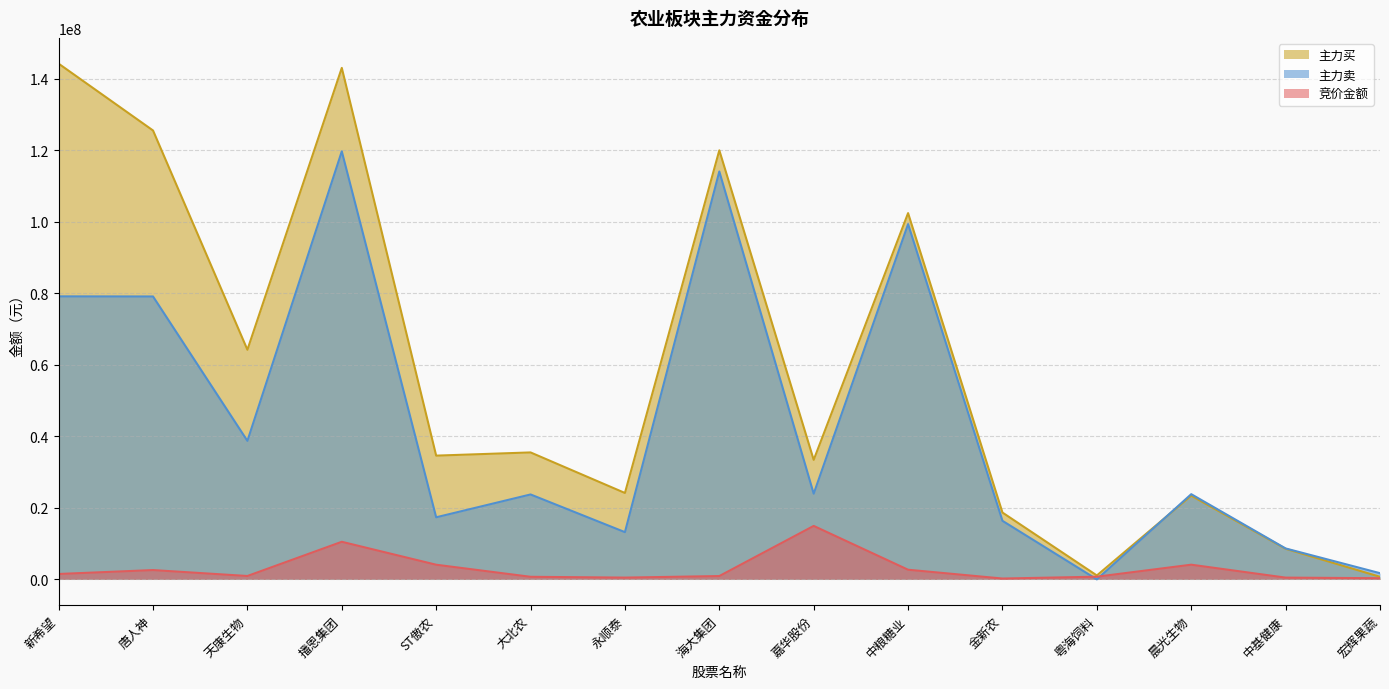

What is the value of the 主力买 point at the 9th from the left?

33436750